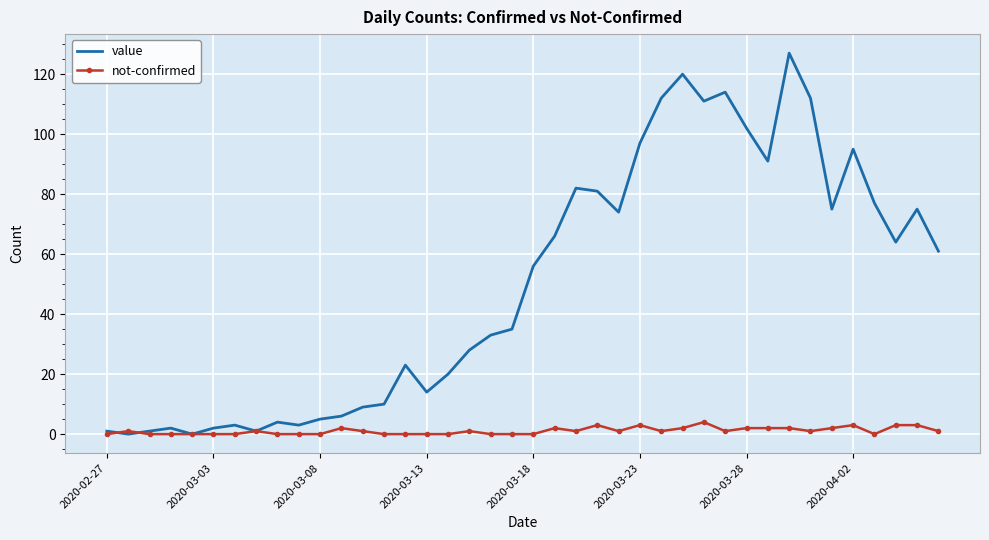

At how many categories does at least one series exceed 124?

1